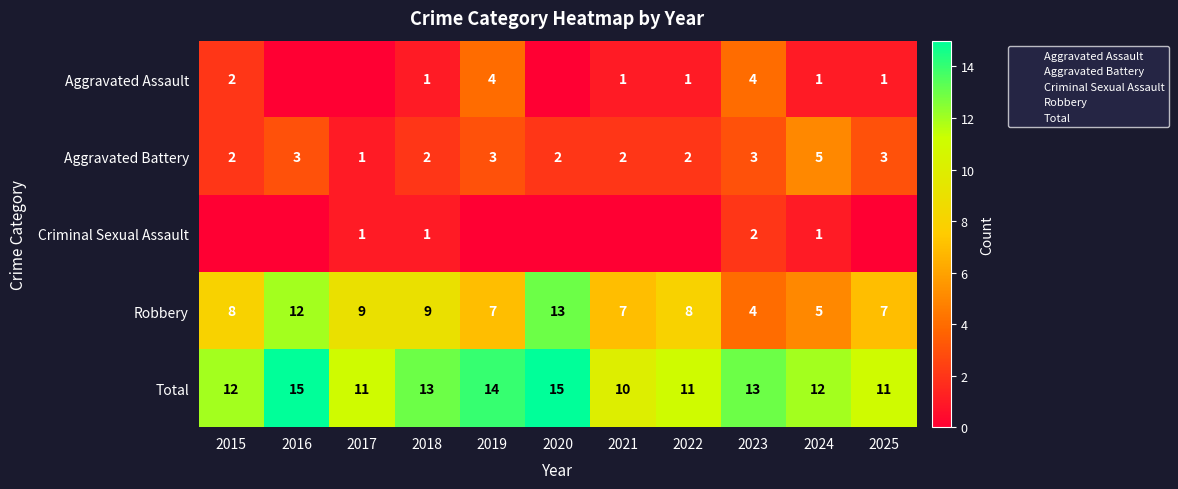

At which category does the chart reach its peak across all series?

2016